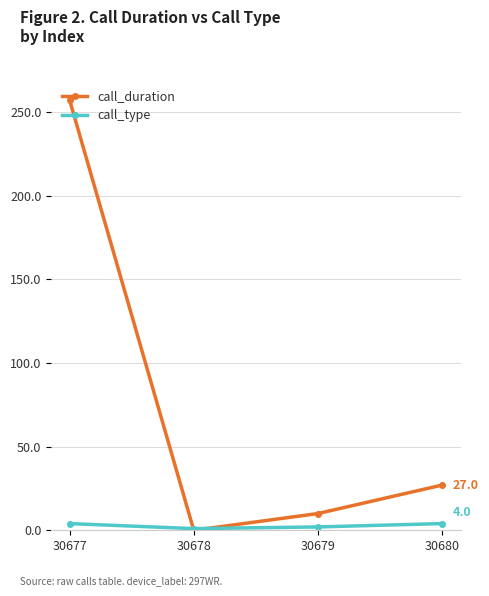

Which series changed the most between 30677 and 30680?

call_duration